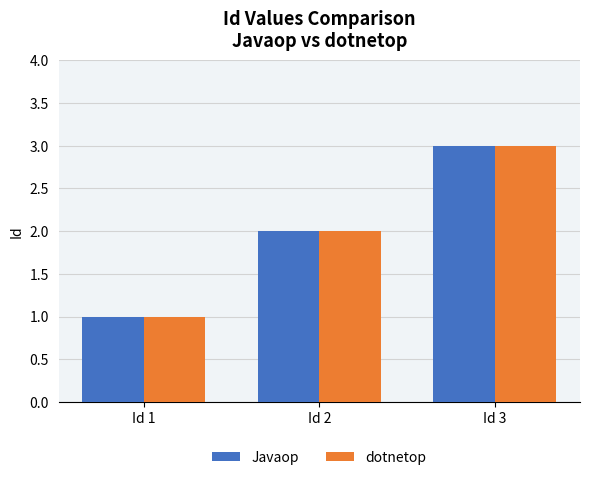

What is the sum of all Javaop values?

6